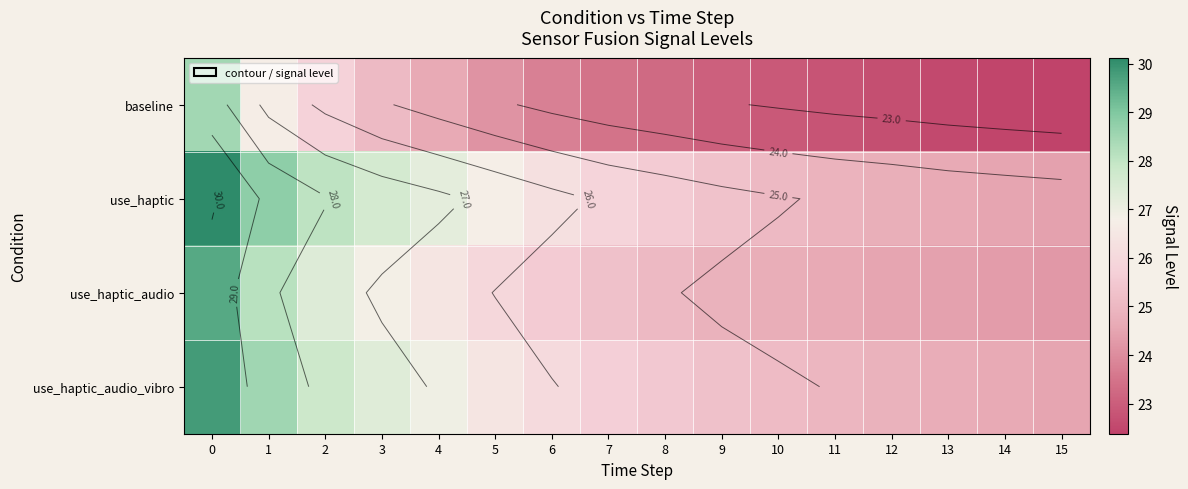

What is the sum of the row_1 values at 14 and 0?

54.6